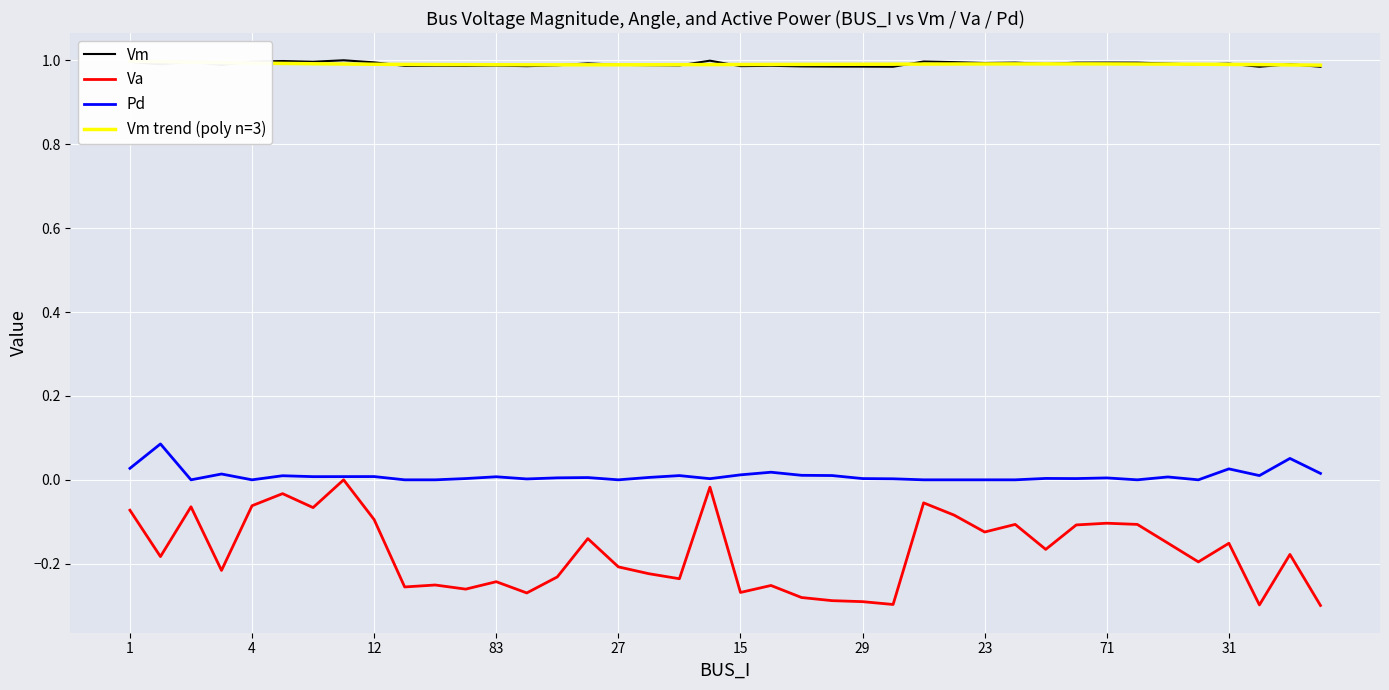

What position from the left is 71?

33